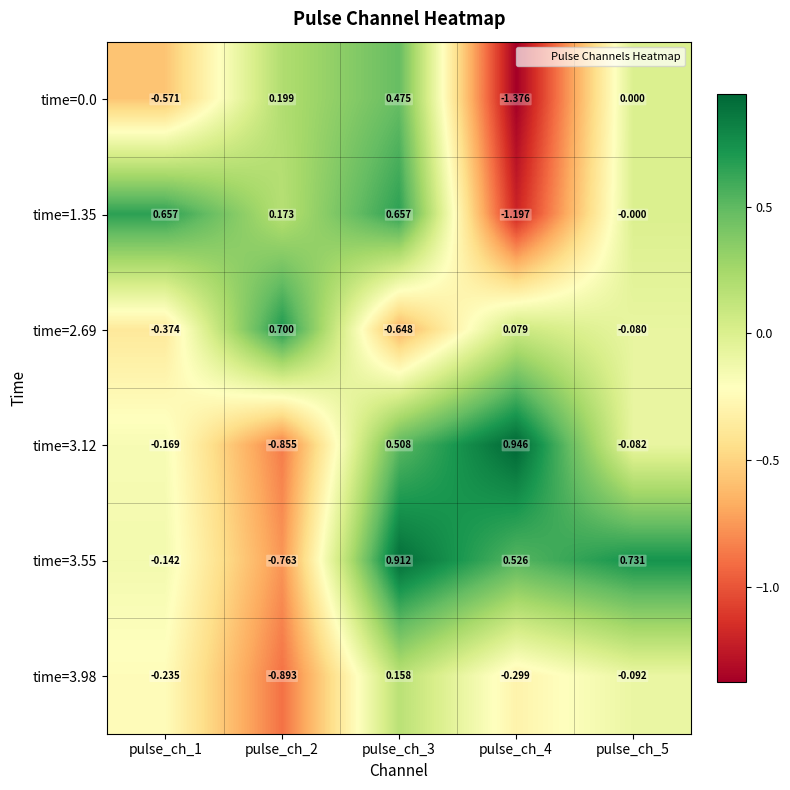

How many categories are shown in the chart?

5